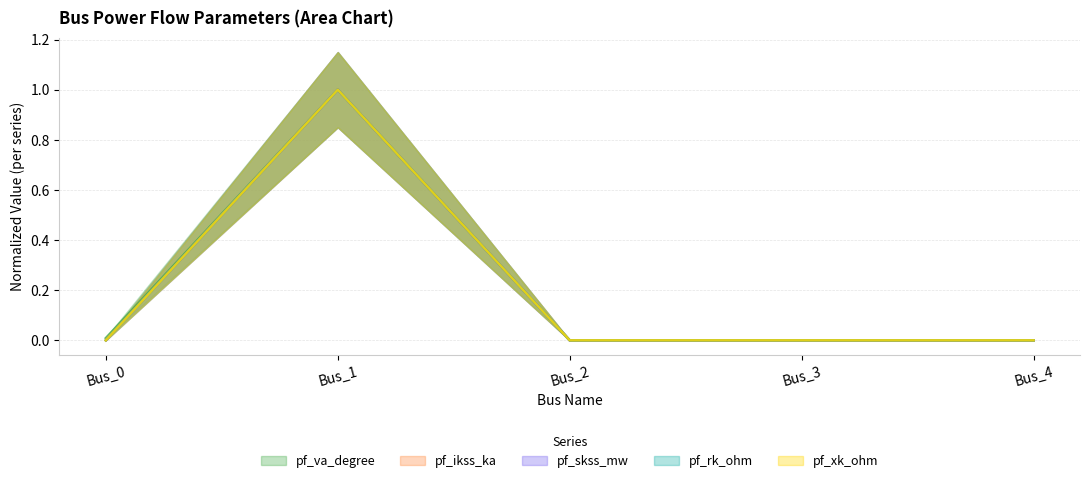

What is the highest value of the pf_xk_ohm series?

1.0